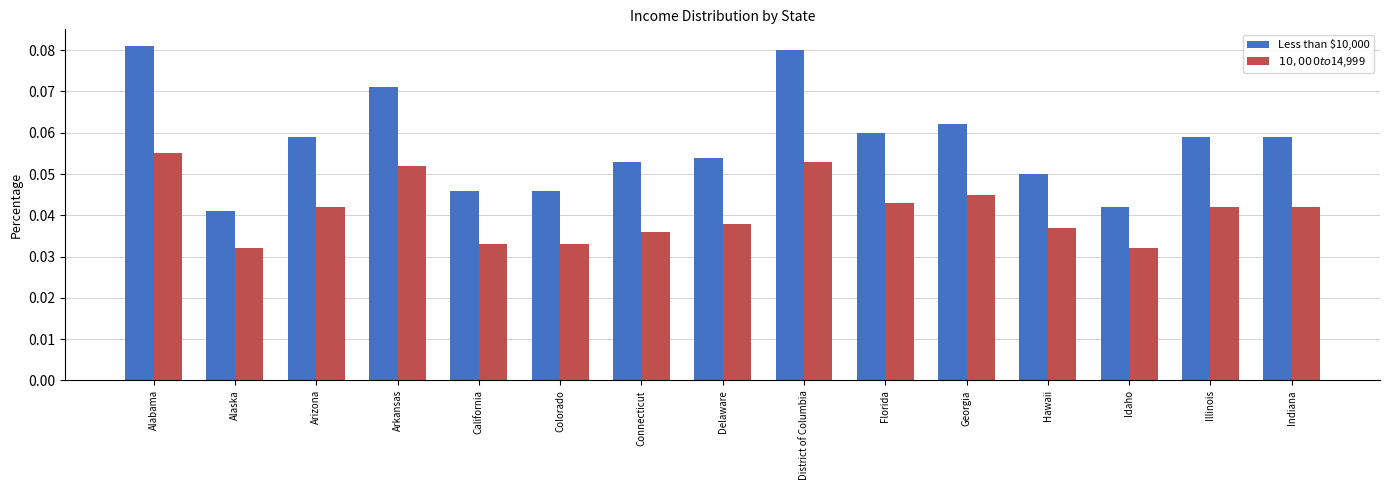

Rank the series by their average value, from lowest to highest.

$10,000 to $14,999, Less than $10,000